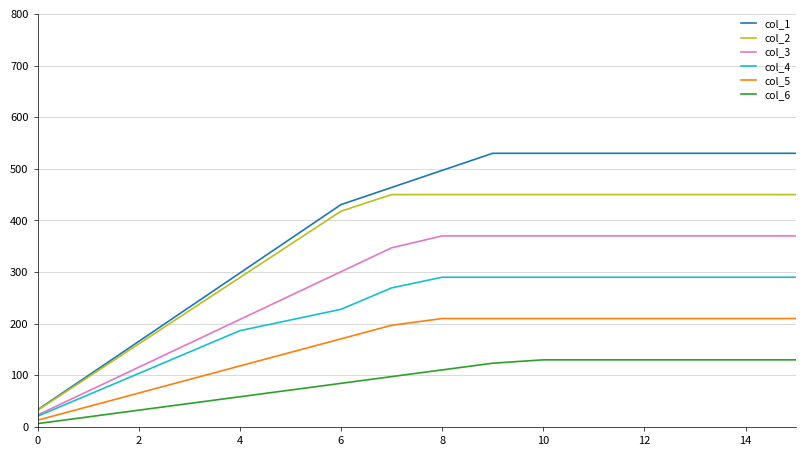

What is the minimum value for col_4?

20.7